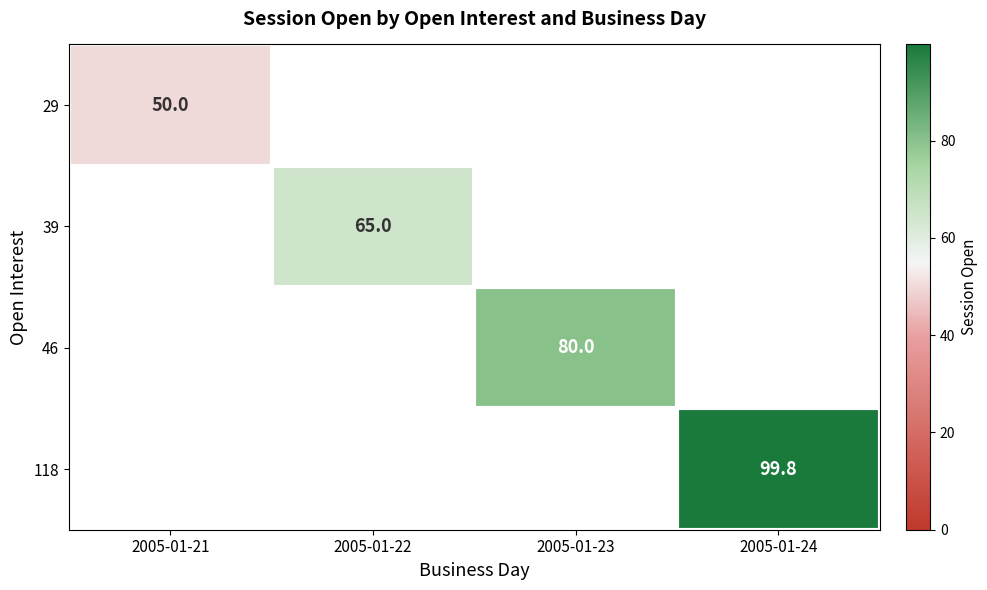

How many categories are shown in the chart?

4